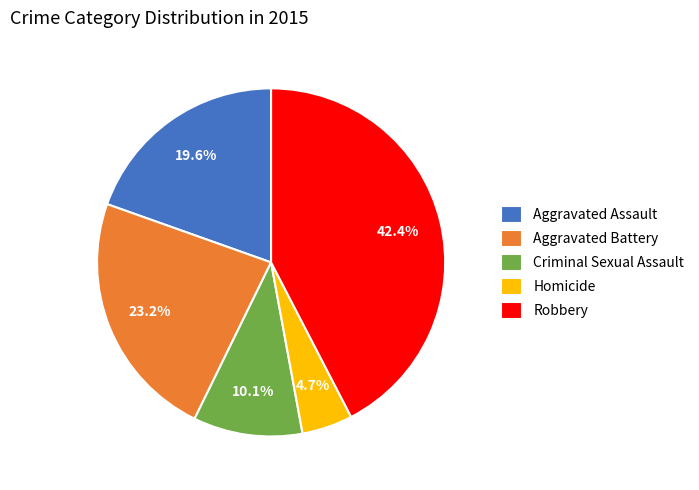

How many segments does this pie chart have?

5